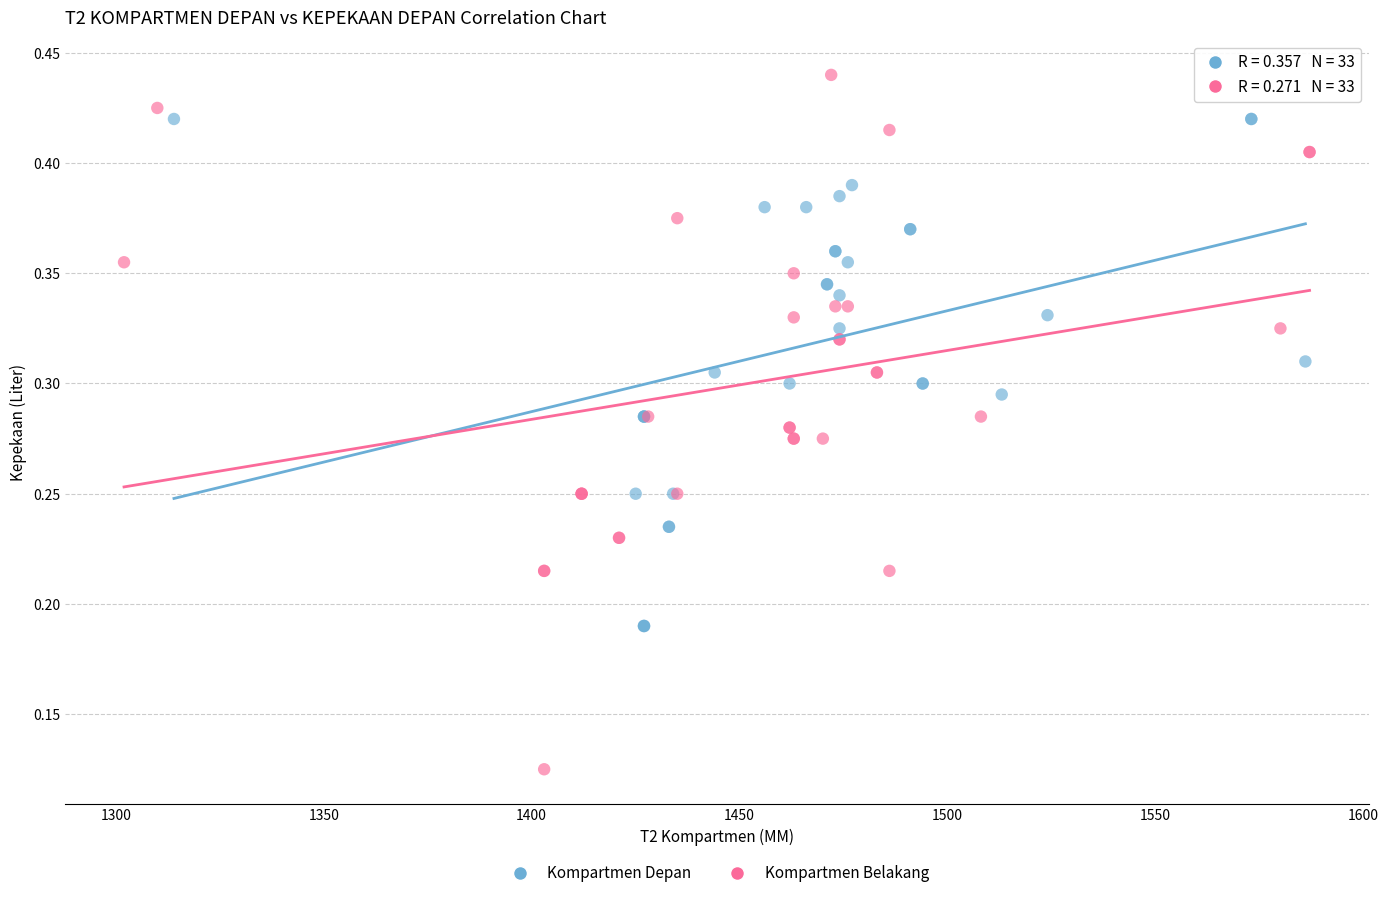

Which series has the largest Y range (max minus min)?

Kompartmen Belakang